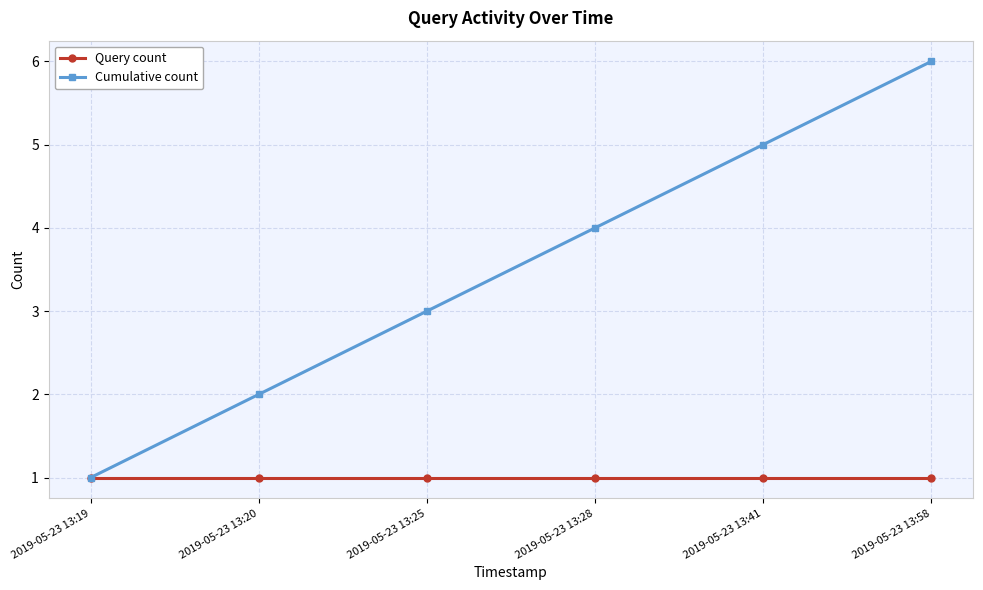

What is the value of the Cumulative count point at the 3rd from the left?

3